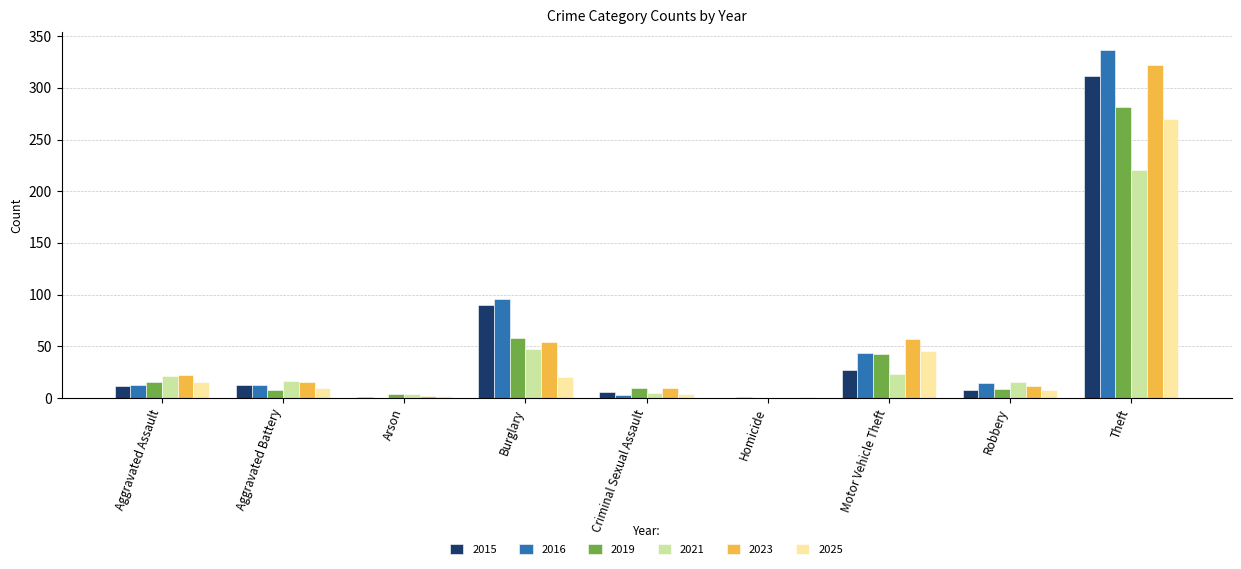

Which series has the largest total across all categories?

2016